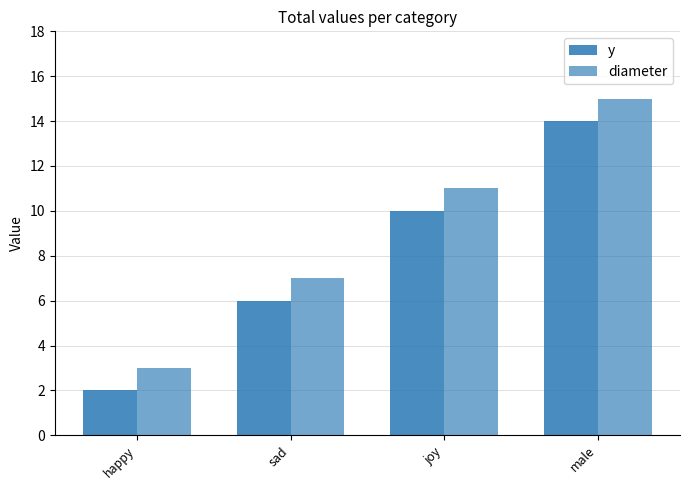

What is the total value across all series at sad?

13